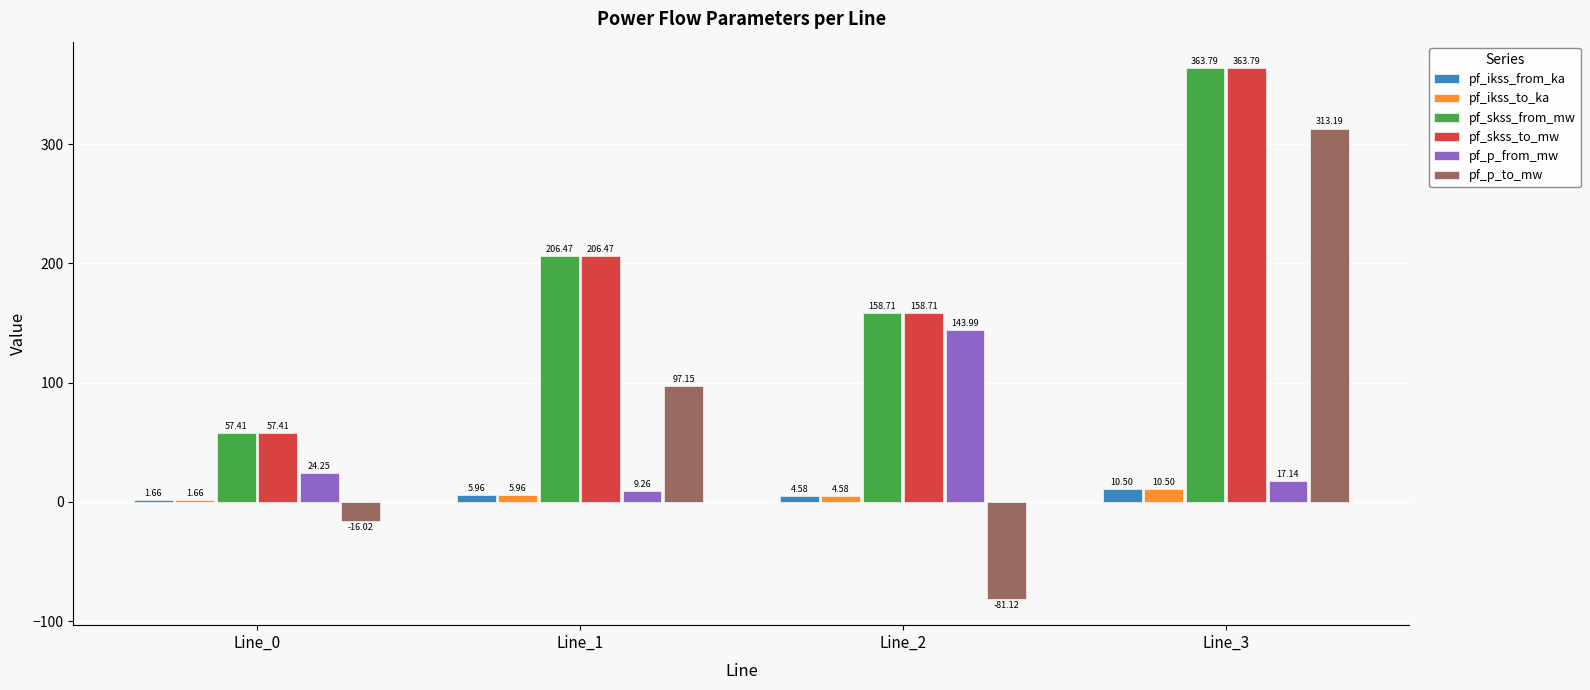

At how many categories does at least one series exceed 133?

3